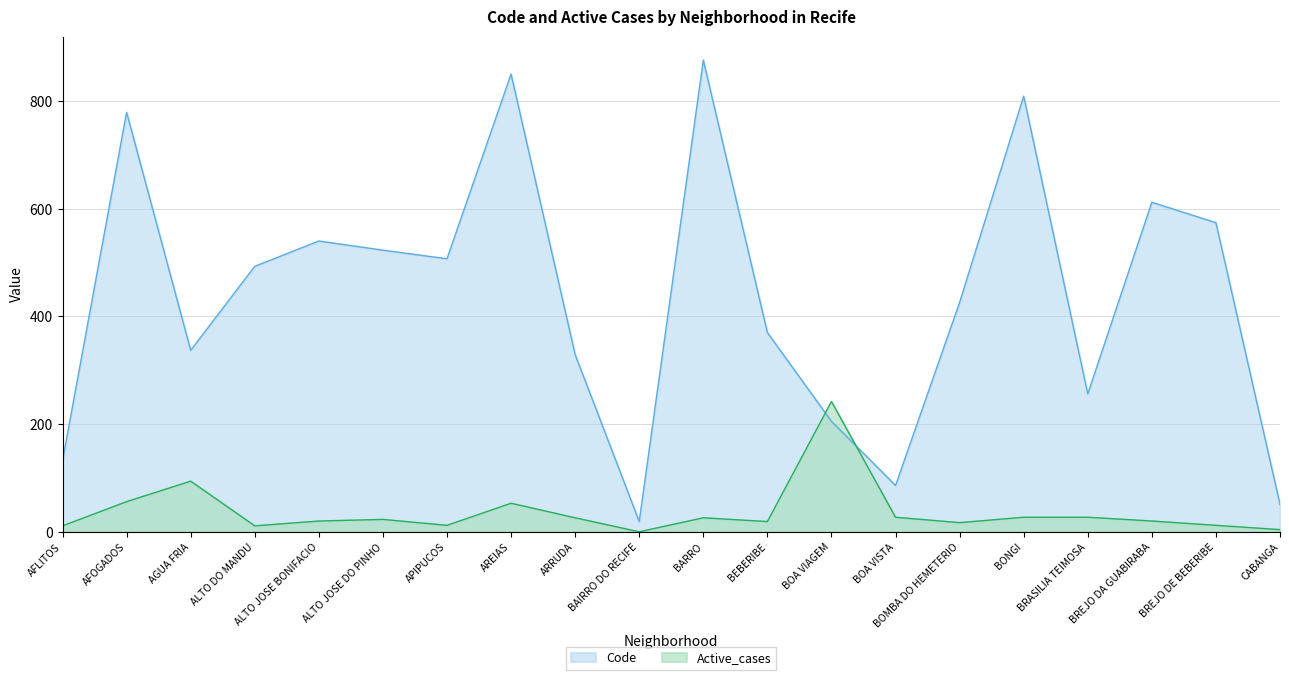

Which series has the largest range (max minus min)?

Code